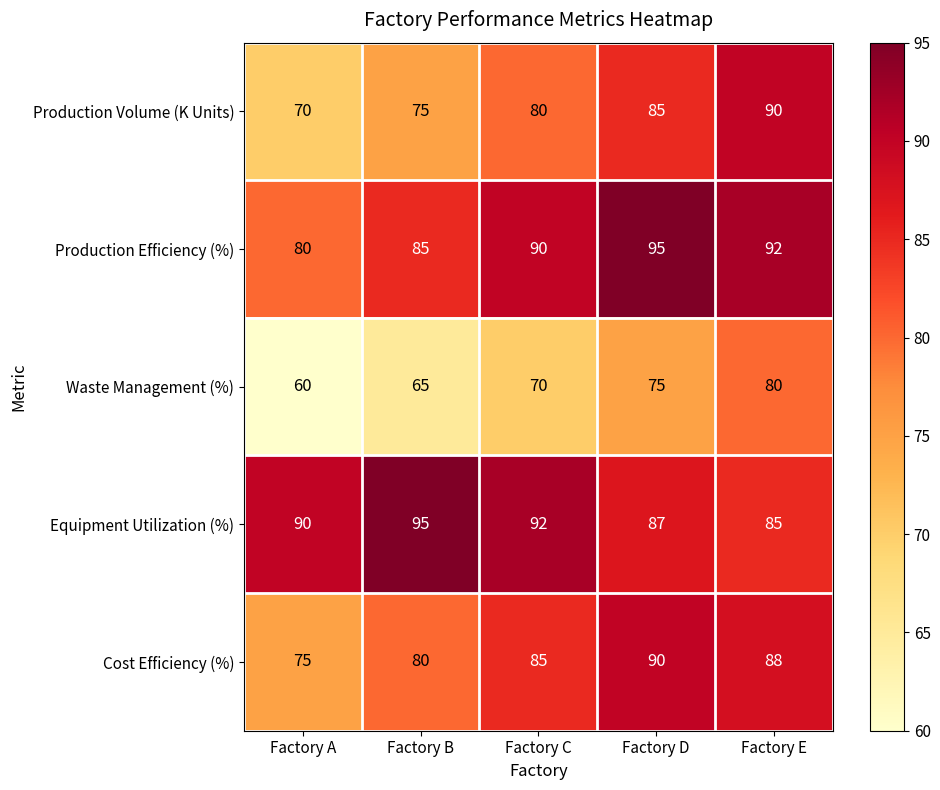

Which category has the highest value in the Waste Management (%) series?

Factory E